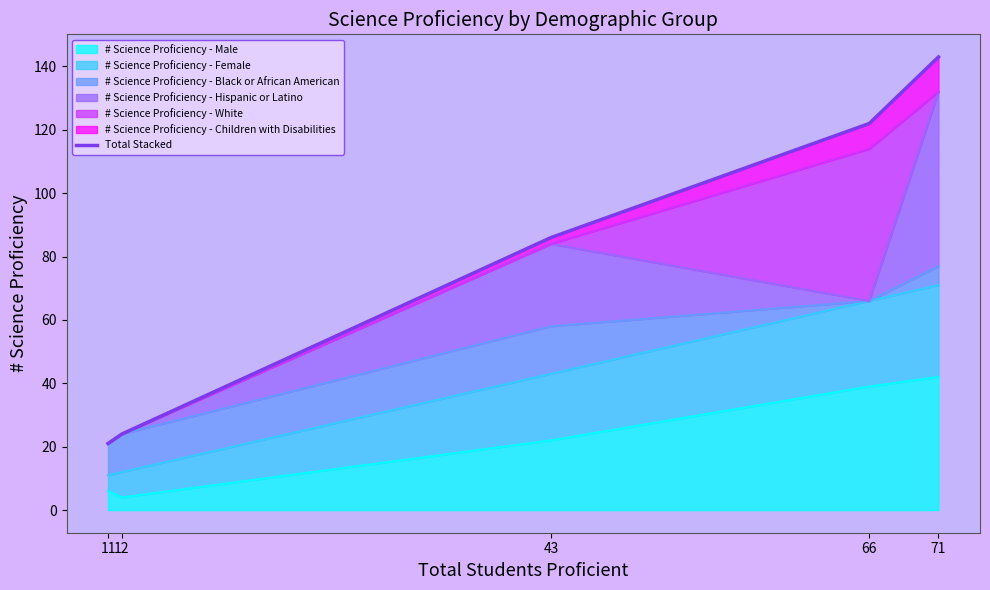

Is it true that the value at 43 is 56?

False